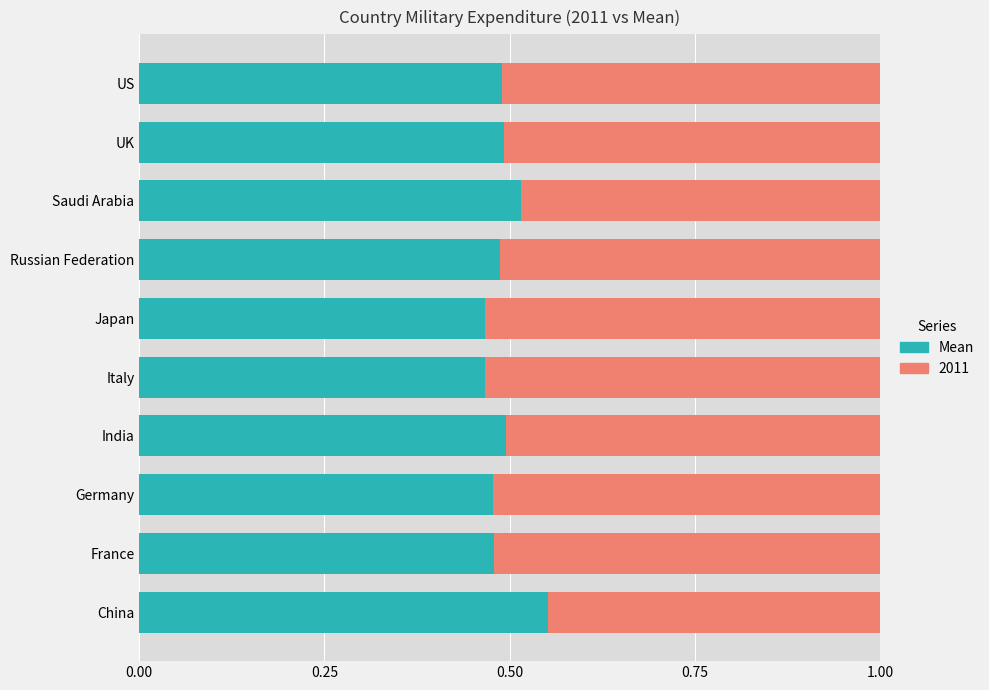

The value of Mean at Japan is 0.1. True or false?

False